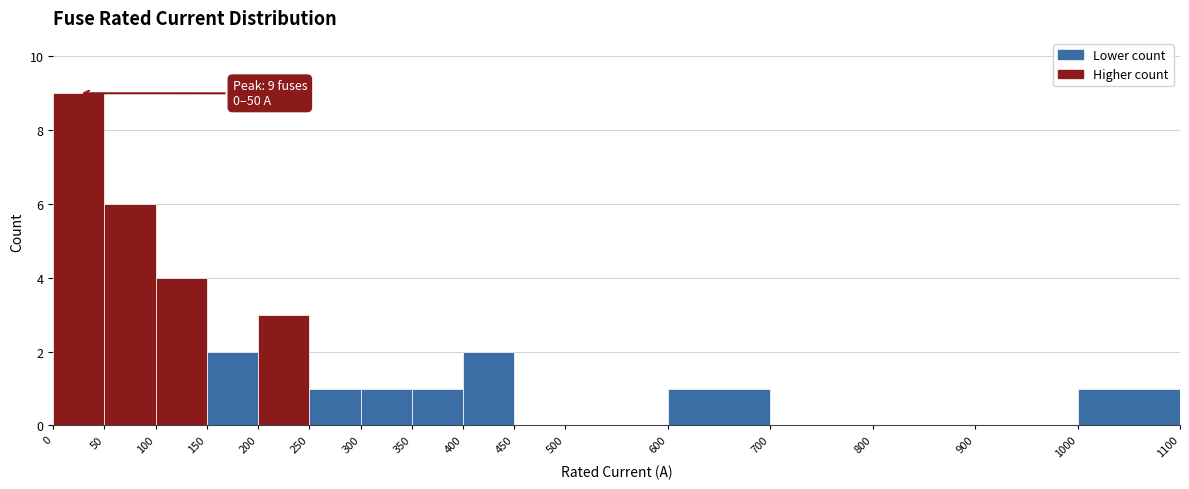

Which range on the x-axis has the tallest bar?

0 to 50